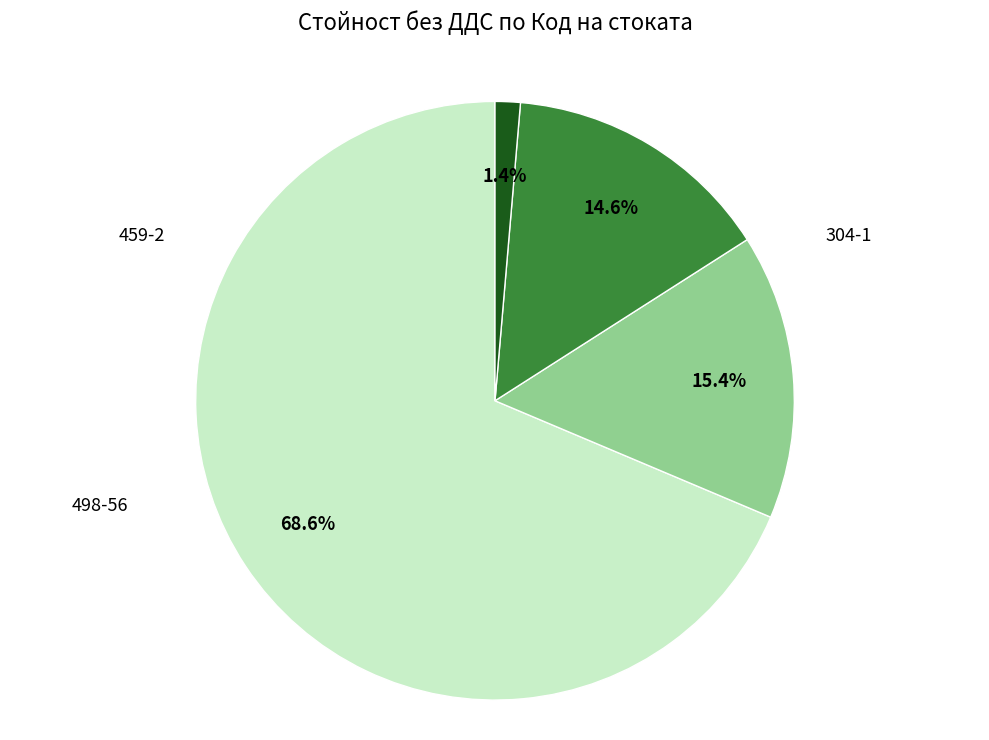

True or false: 498-56 accounts for 24% of the total.

False